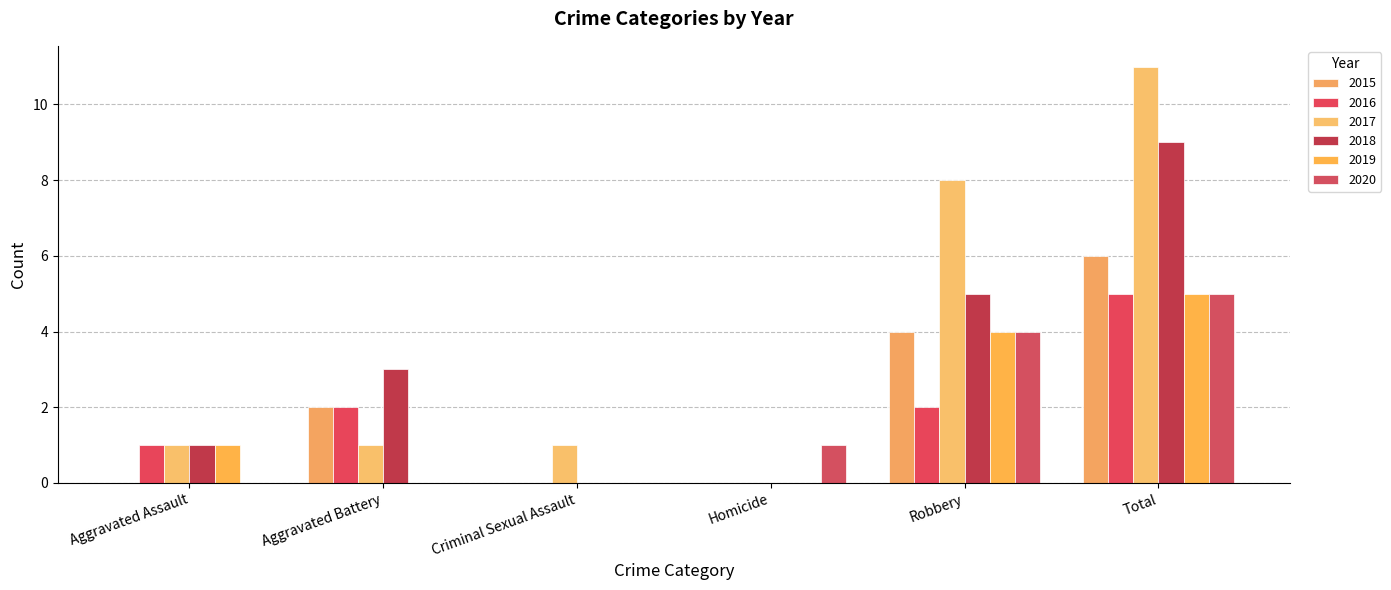

Which series changed the most between Robbery and Total?

2018